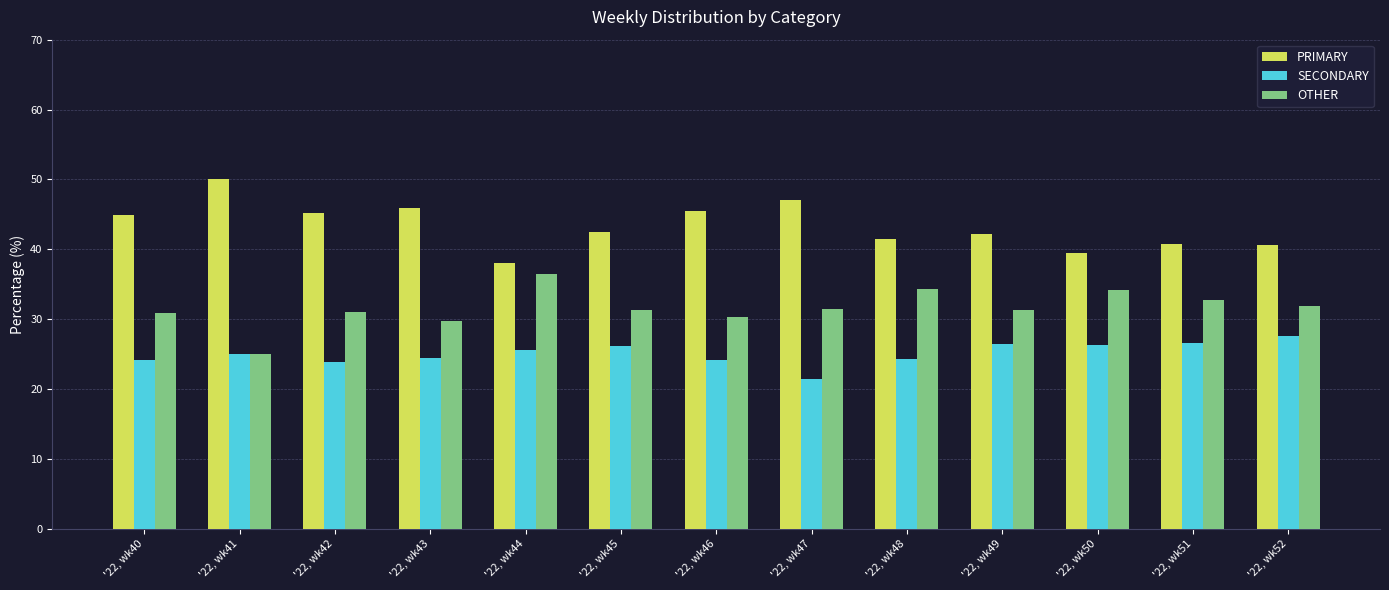

Which label corresponds to the smallest value in the chart?

'22, wk47